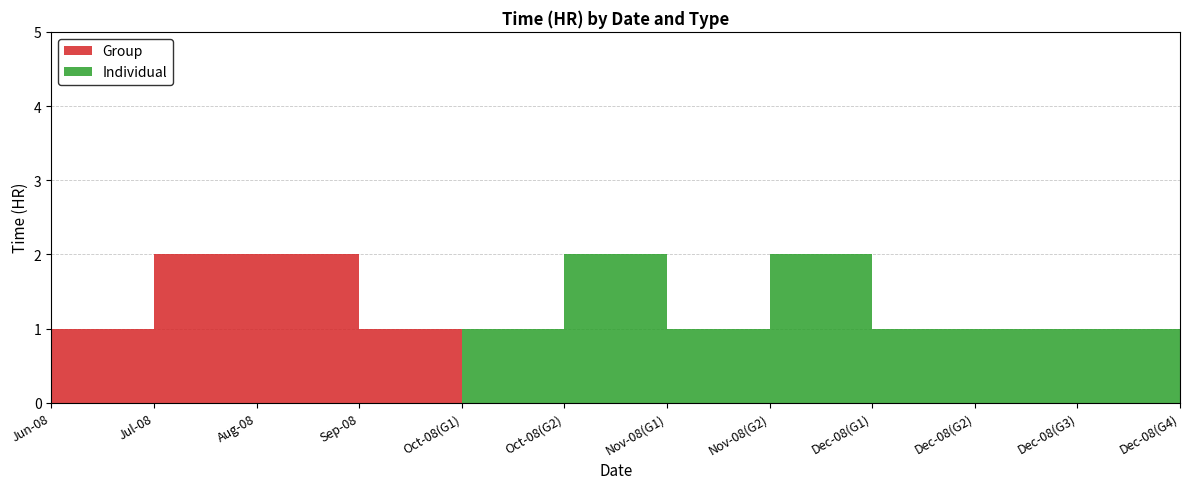

Reading right to left, list all the values displayed in this chart.

Group: 2020-12-08=0	2020-12-08=0	2020-12-08=0	2020-12-08=0	2020-11-08=0	2020-11-08=0	2020-10-08=0	2020-10-08=0	2020-09-08=1	2020-08-08=2	2020-07-08=2	2020-06-08=1
Individual: 2020-12-08=1	2020-12-08=1	2020-12-08=1	2020-12-08=1	2020-11-08=2	2020-11-08=1	2020-10-08=2	2020-10-08=1	2020-09-08=0	2020-08-08=0	2020-07-08=0	2020-06-08=0